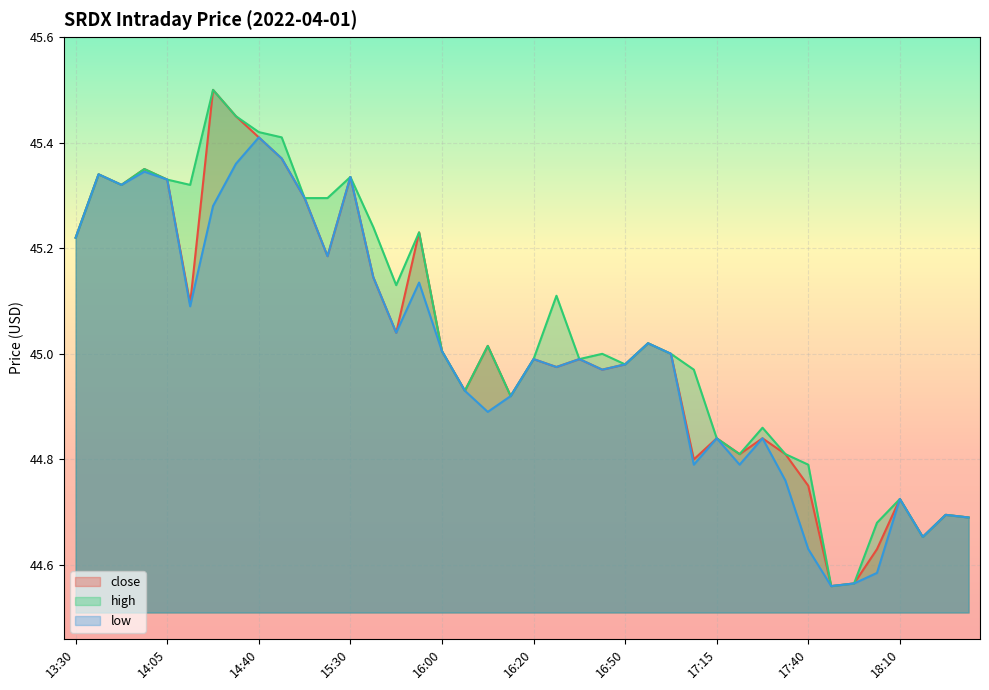

Is the value of high at 14:30 greater than the value of close at 17:55?

Yes